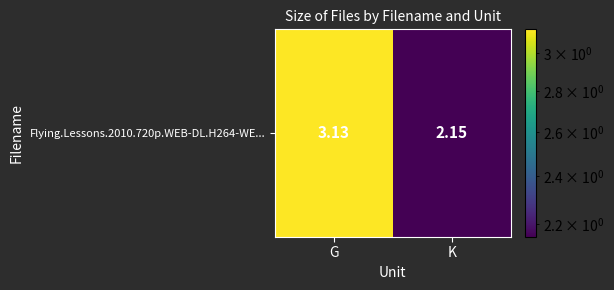

Reading left to right, list all the values displayed in this chart.

G=3.1	K=2.1